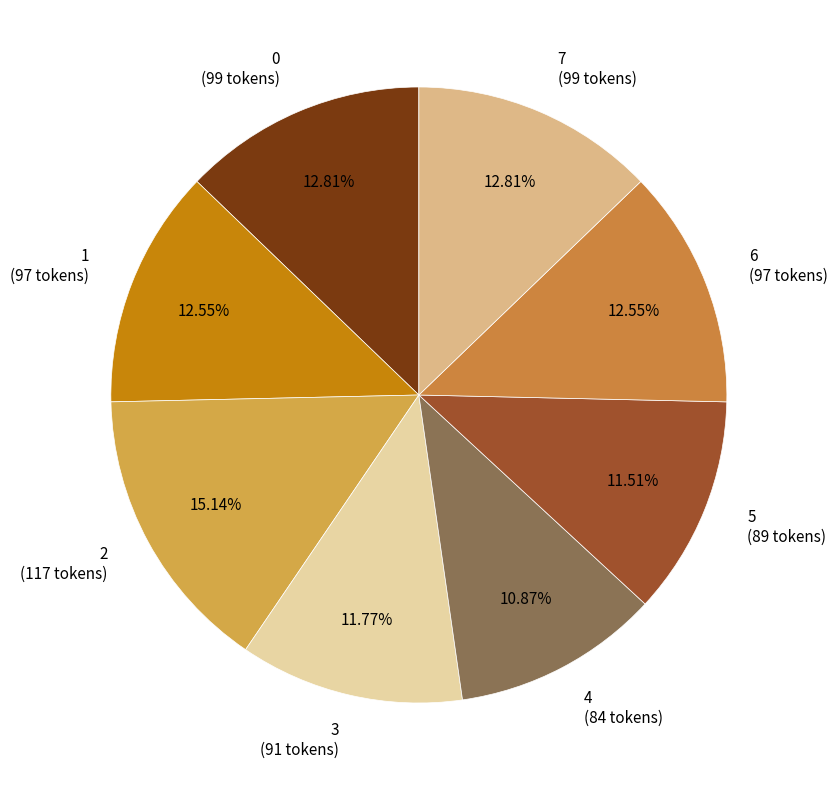

To the nearest percent, what is the combined percentage of 0 and 2?

28%